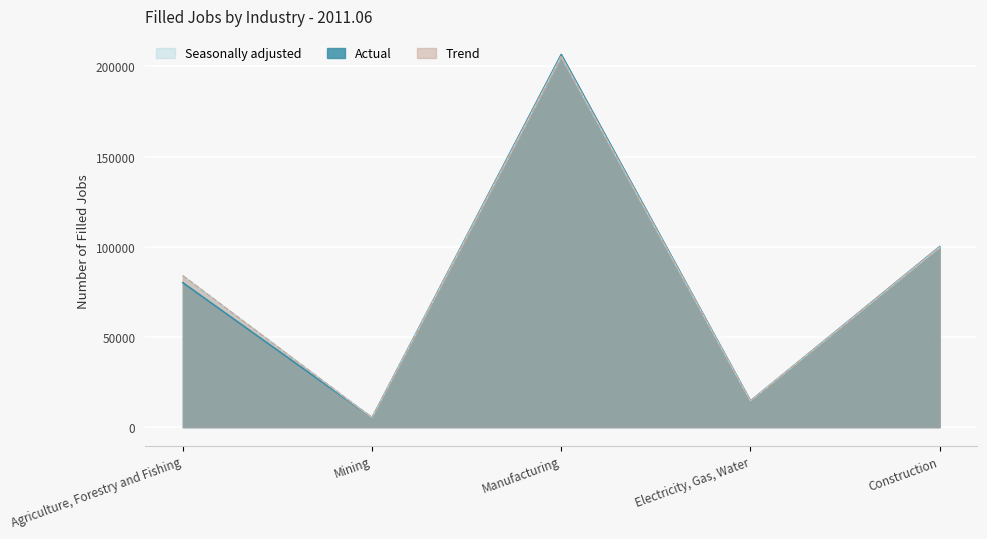

True or false: Seasonally adjusted and Actual cross at least once.

False